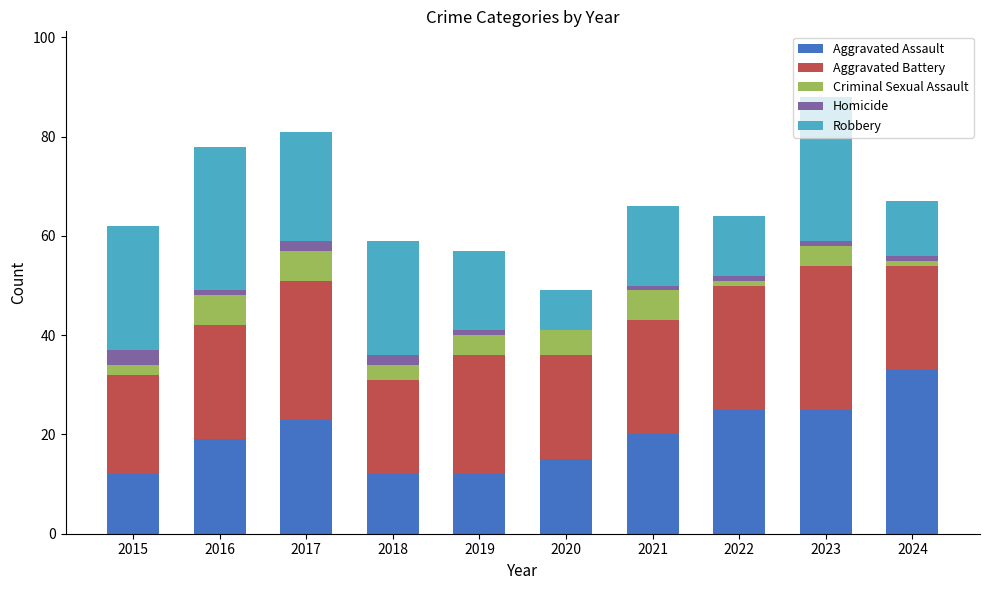

The Aggravated Assault series shows 33 at 2021. True or false?

False